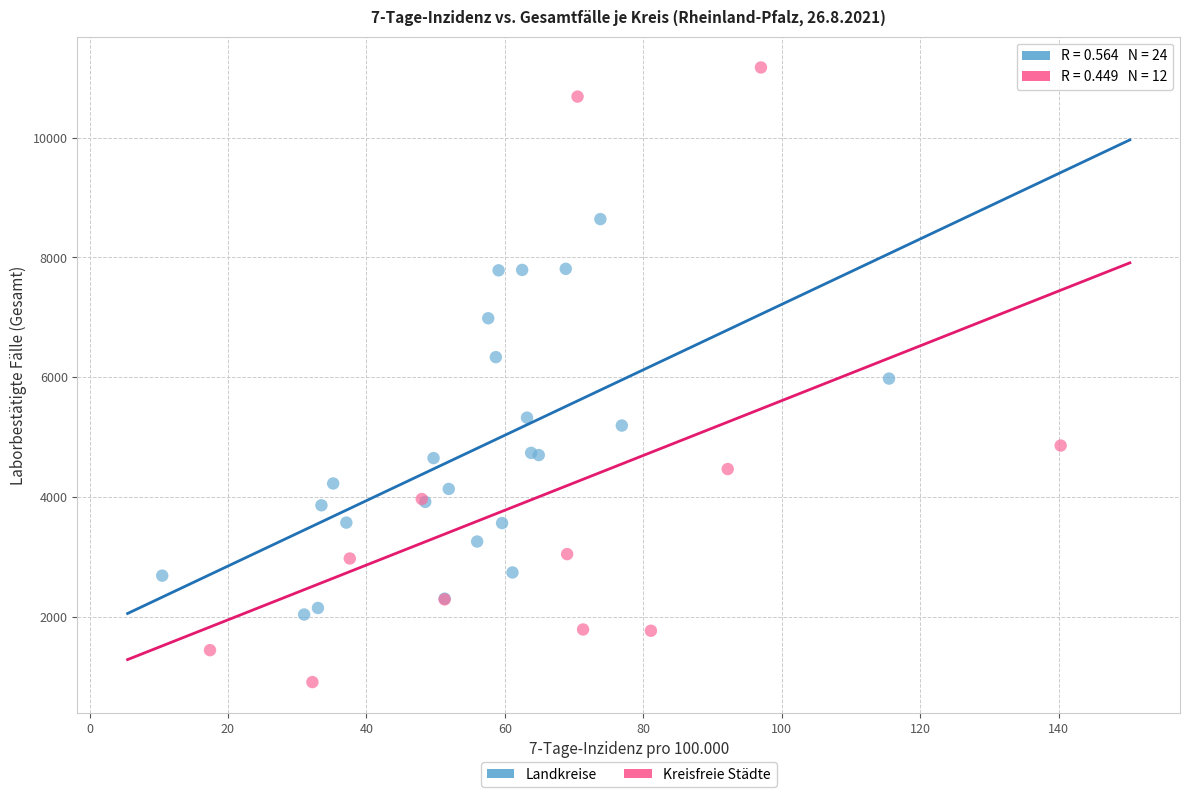

Which series contains the highest Y value?

Kreisfreie Städte